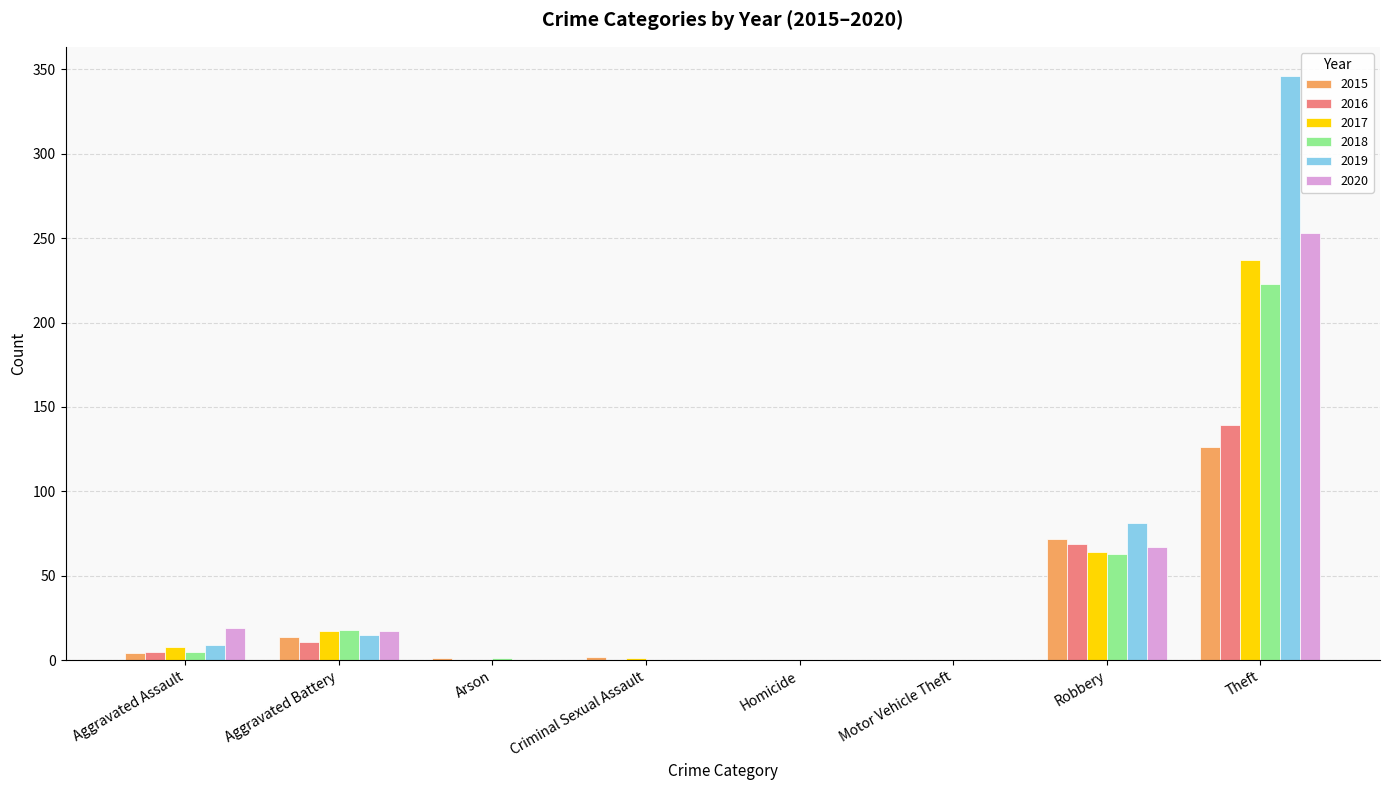

What is the sum of all 2017 values?

327